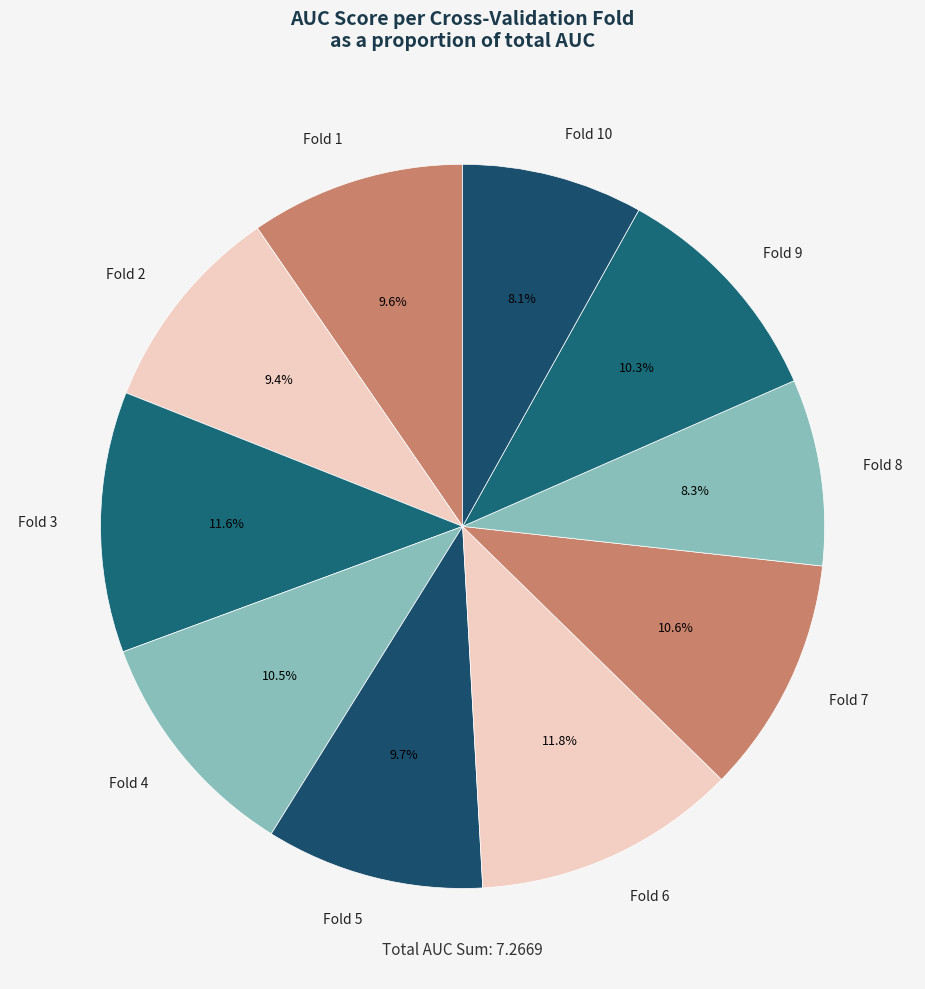

How much of the chart is everything except Fold 6?

88.2%